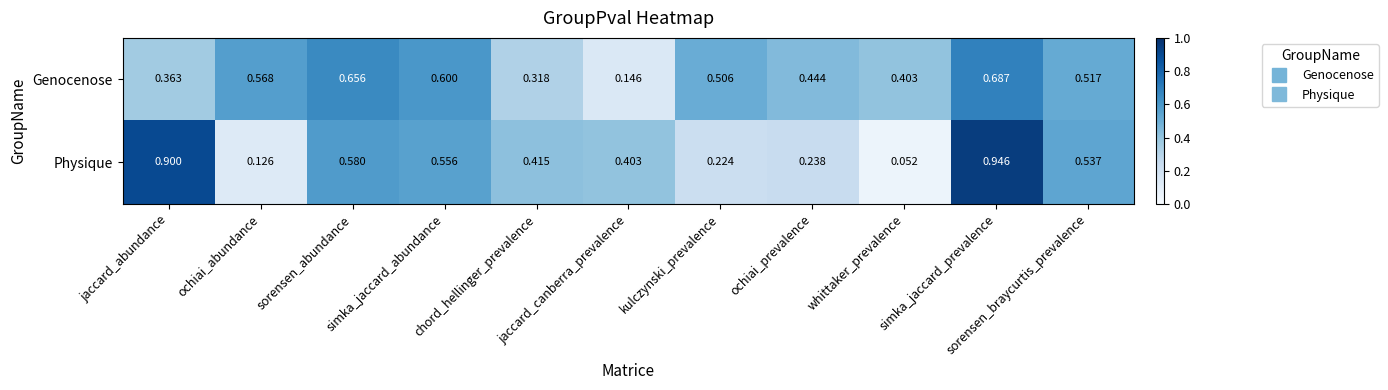

Which series has the widest spread of values?

Physique